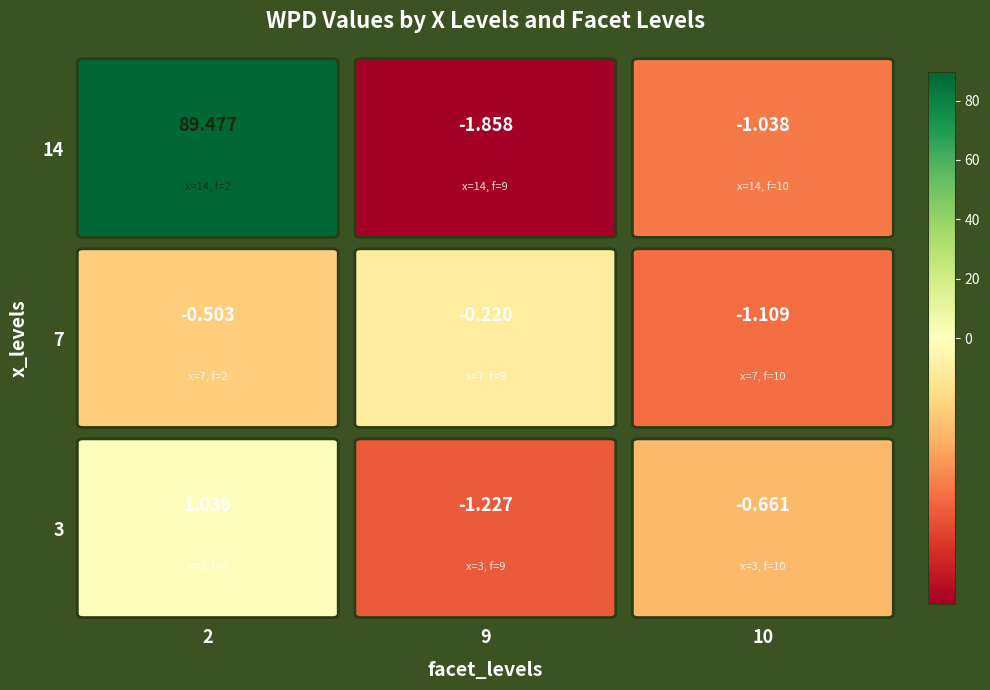

Rank the categories by 7 value from lowest to highest.

10, 2, 9